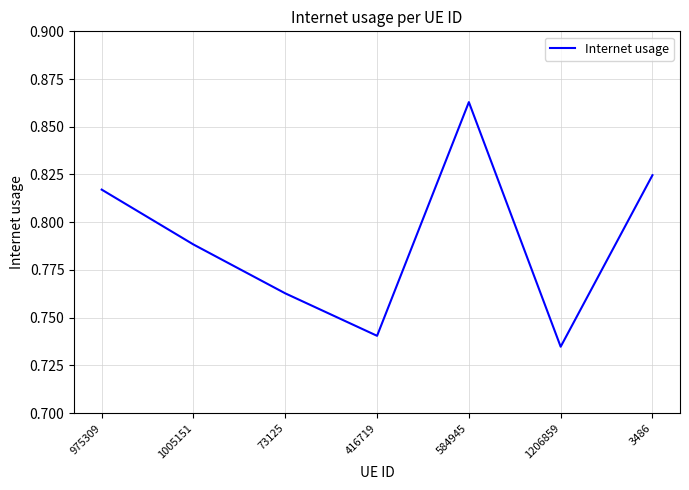

True or false: the data shows 0.4 at 1206859.

False